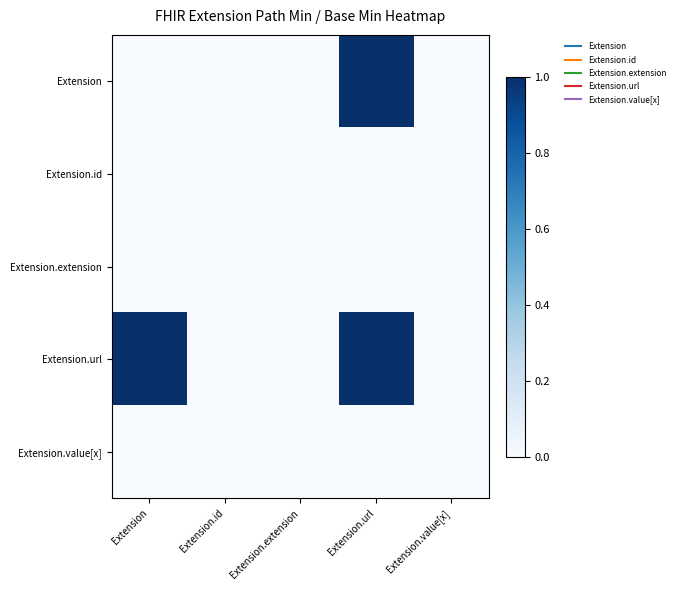

Reading left to right, transcribe all the data shown in this chart.

Extension: Extension=0	Extension.id=0	Extension.extension=0	Extension.url=1	Extension.value[x]=0
Extension.id: Extension=0	Extension.id=0	Extension.extension=0	Extension.url=0	Extension.value[x]=0
Extension.extension: Extension=0	Extension.id=0	Extension.extension=0	Extension.url=0	Extension.value[x]=0
Extension.url: Extension=1	Extension.id=0	Extension.extension=0	Extension.url=1	Extension.value[x]=0
Extension.value[x]: Extension=0	Extension.id=0	Extension.extension=0	Extension.url=0	Extension.value[x]=0